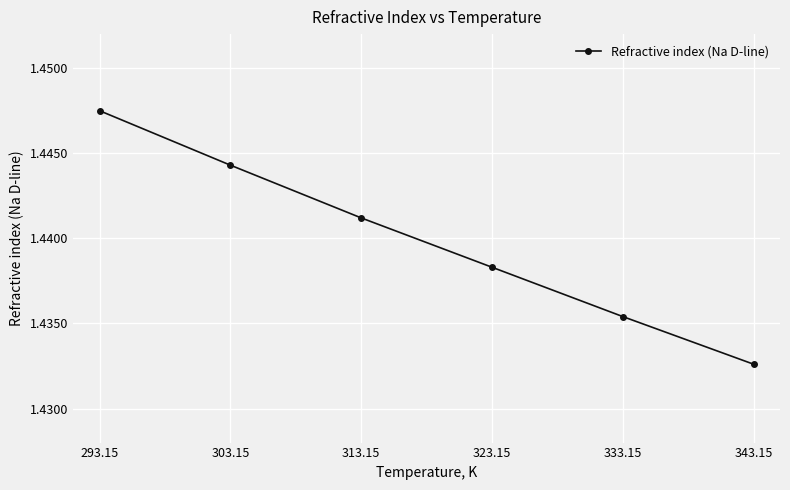

True or false: the data has more than 2 interior local peaks.

False